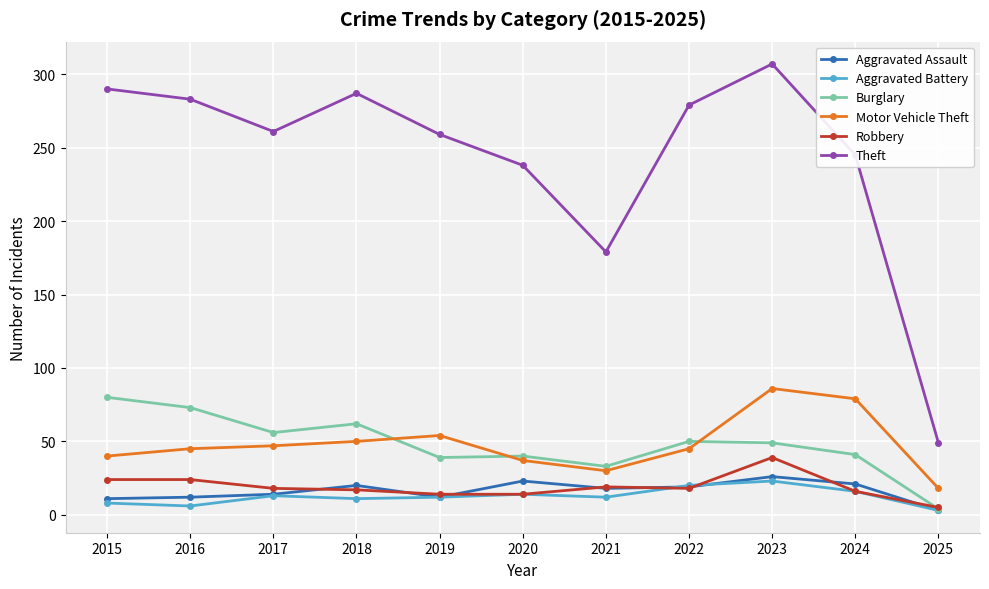

What is the value of the Aggravated Battery point at the 1st from the left?

8